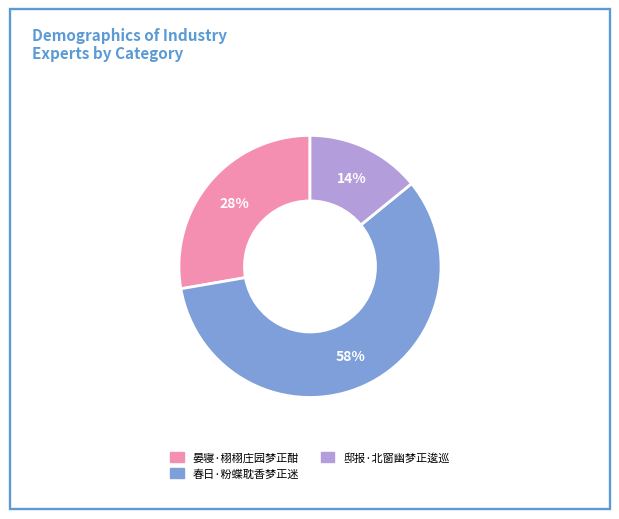

The 邸报·北窗幽梦正逡巡 slice represents 14% of the pie. True or false?

True